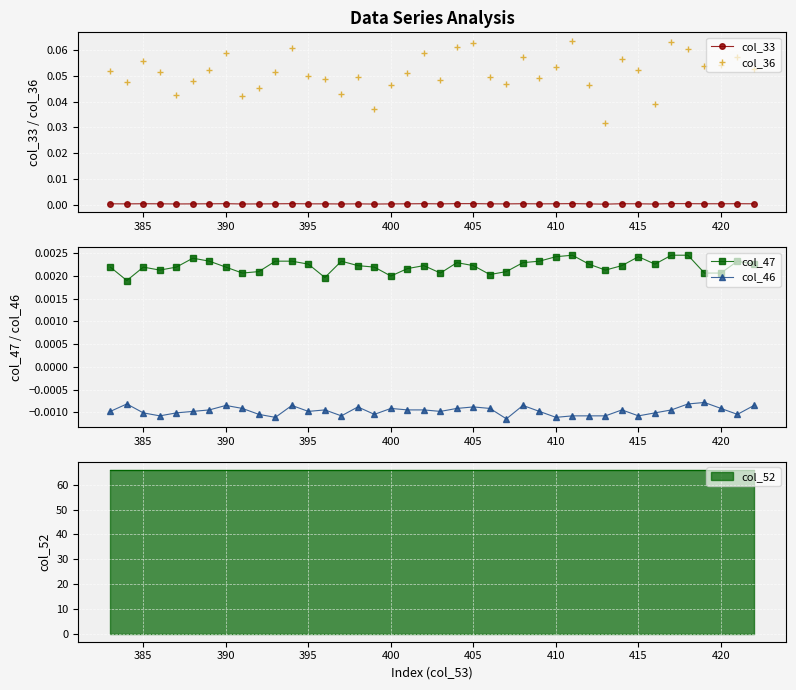

True or false: col_33 and col_47 cross at least once.

False